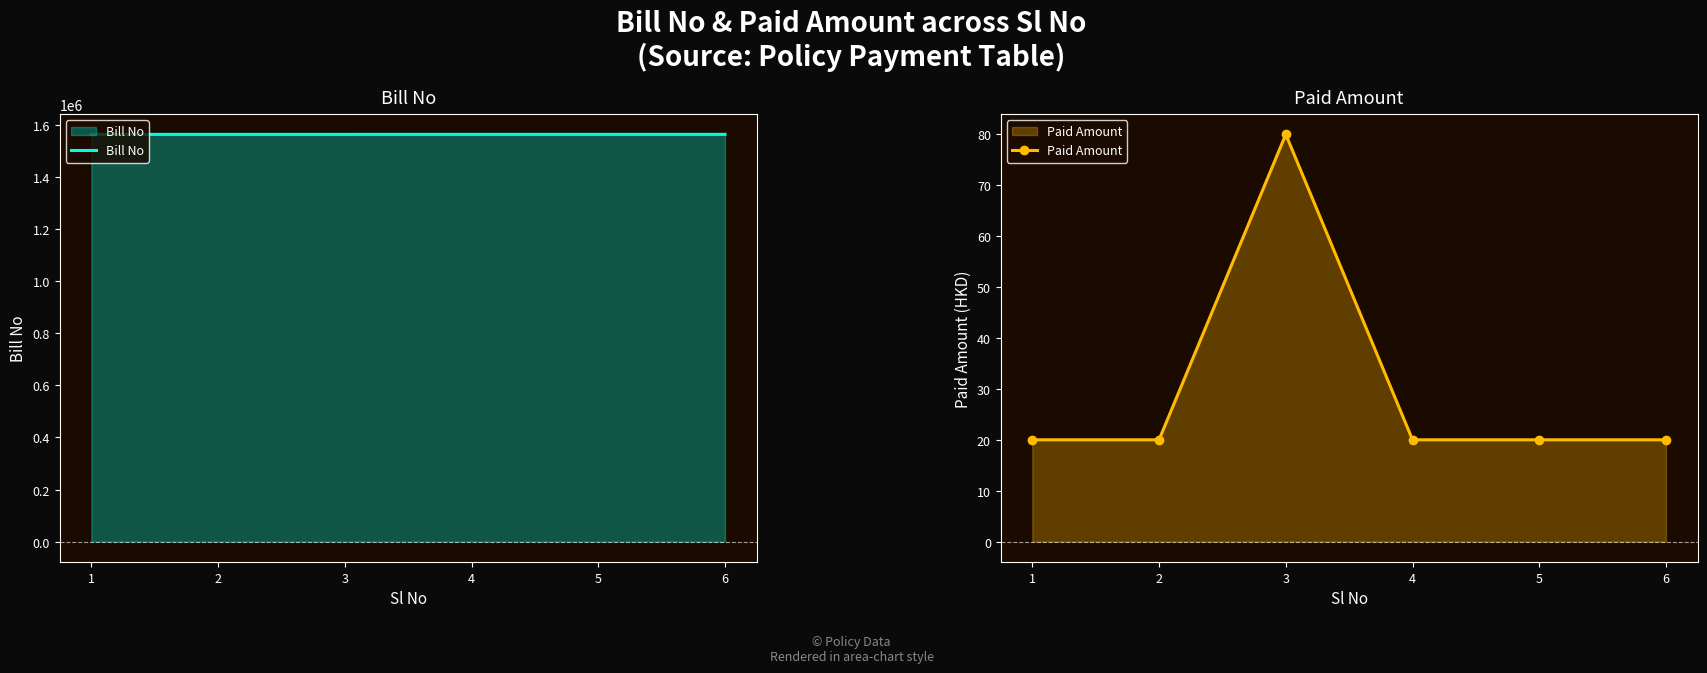

The value of Bill No at 5 is 1562658. True or false?

True